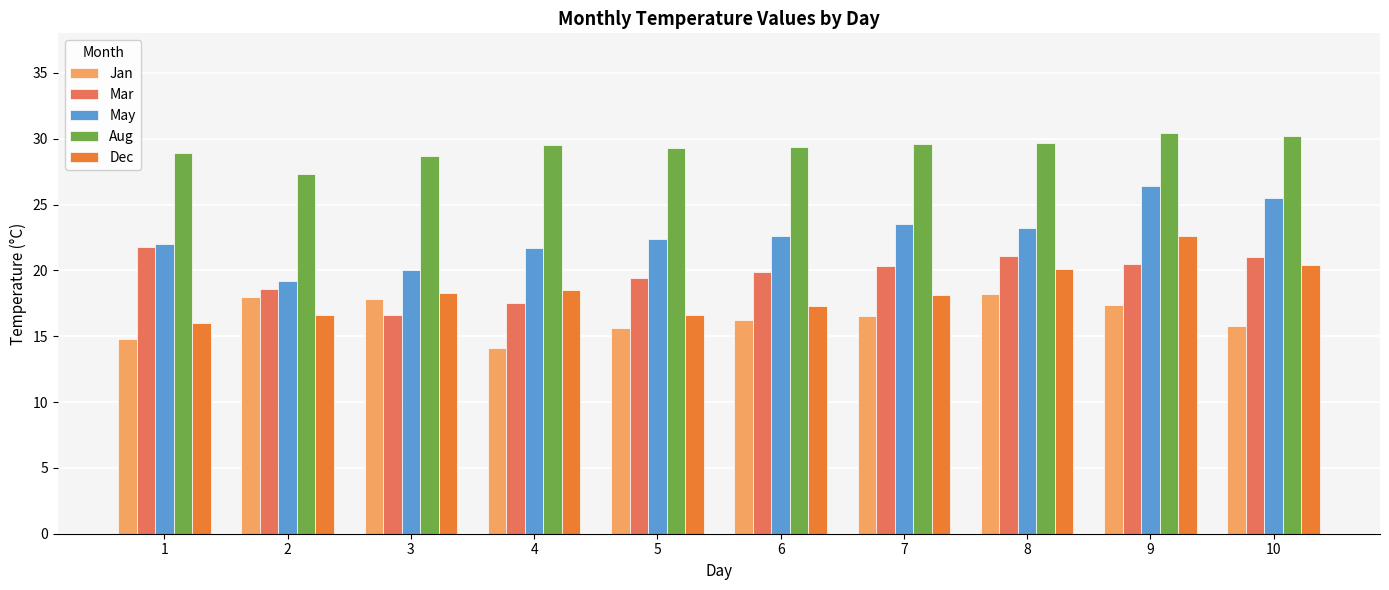

What is the difference between the maximum and minimum values in the May series?

7.2